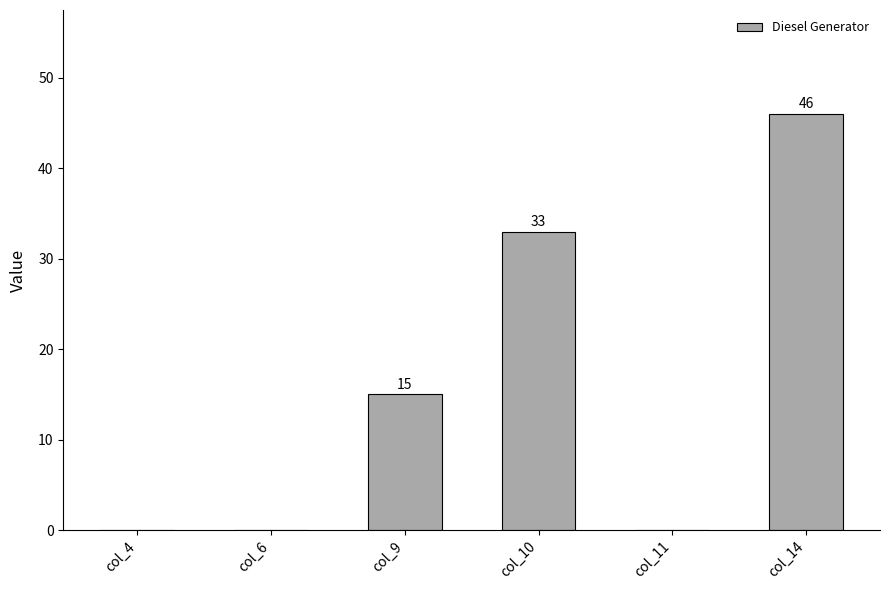

Count the number of categories in the chart.

6